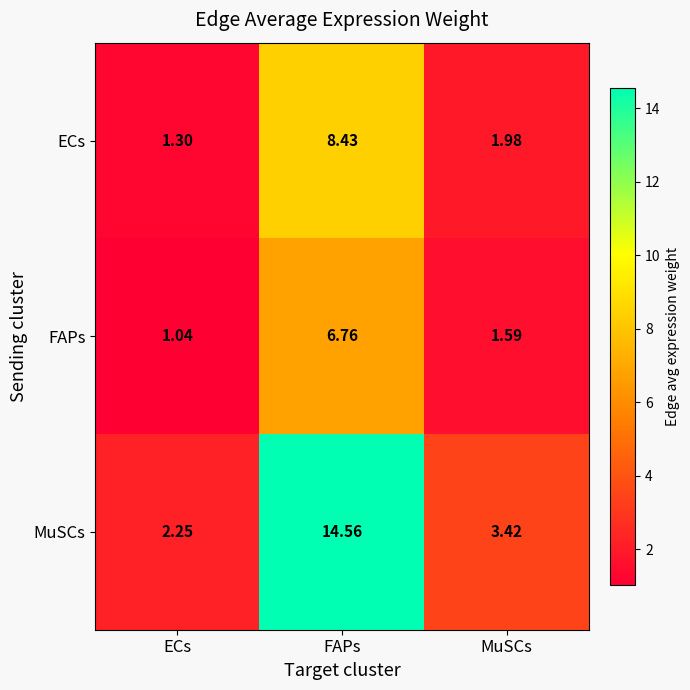

List the labels in order of ECs value, smallest first.

ECs, MuSCs, FAPs